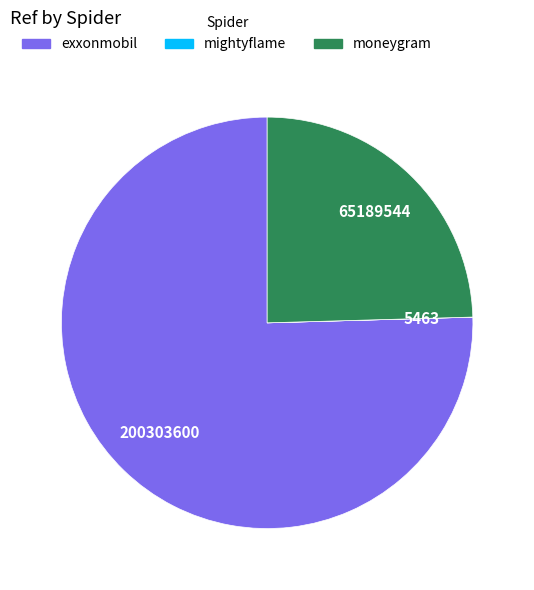

Which category has the biggest portion of the pie?

exxonmobil